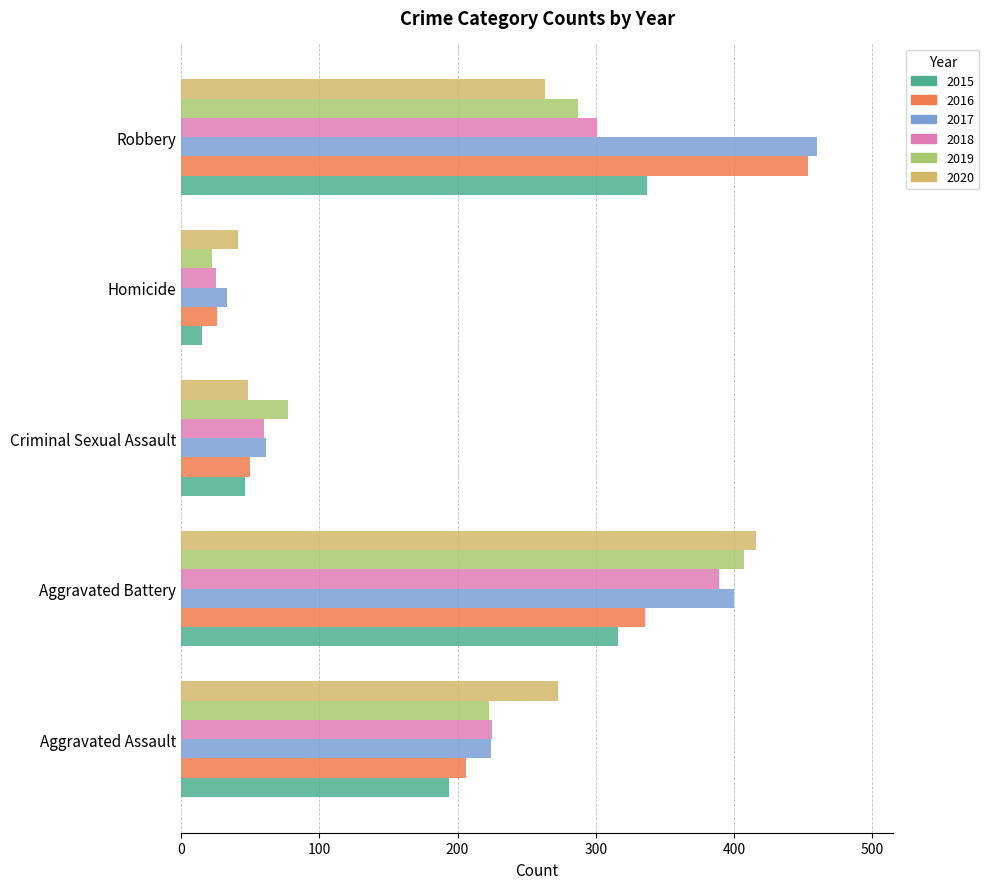

Which category has the highest value across all series?

Robbery